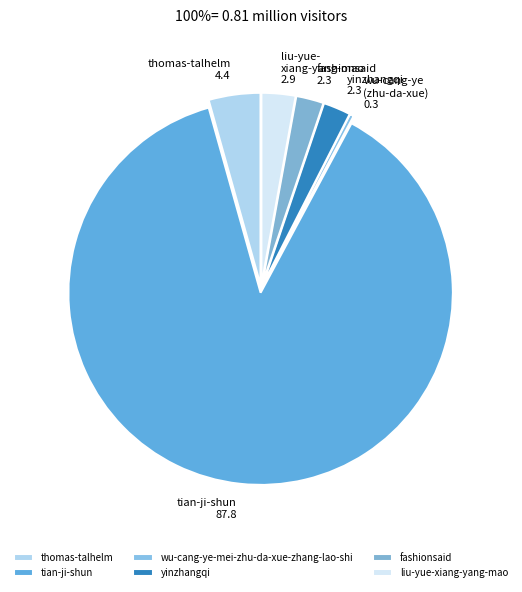

Is the sum of wu-cang-ye-mei-zhu-da-xue-zhang-lao-shi and yinzhangqi greater than half?

No